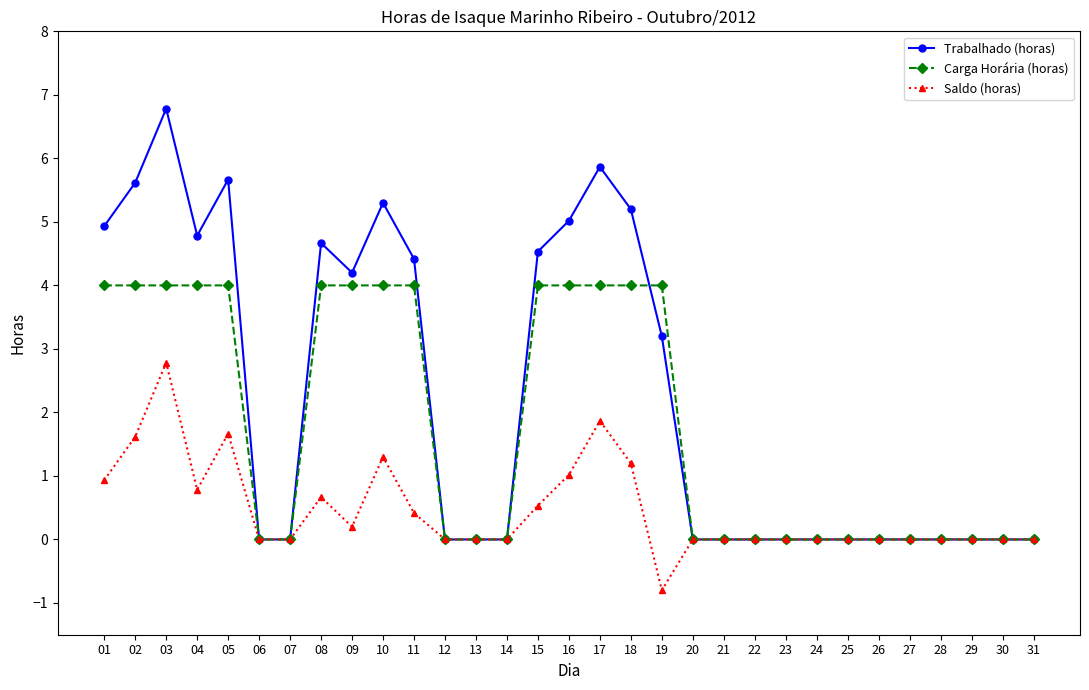

Rank the series by their average value, from lowest to highest.

Saldo (horas), Carga Horária (horas), Trabalhado (horas)